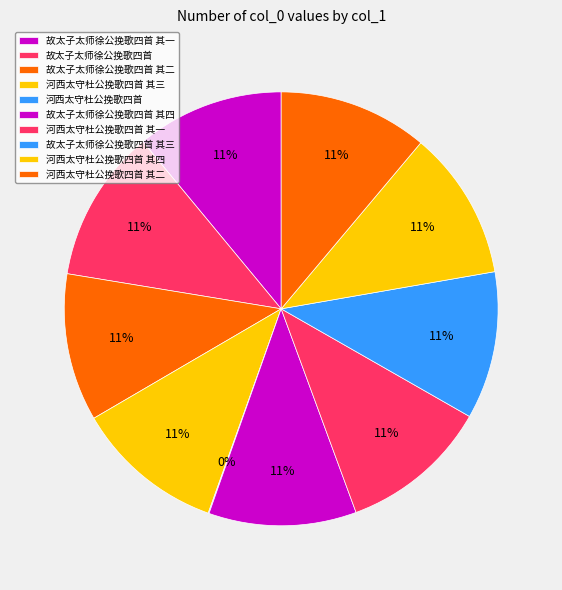

What is the ratio of the value at 河西太守杜公挽歌四首 其四 to the value at 河西太守杜公挽歌四首 其一?

1.0